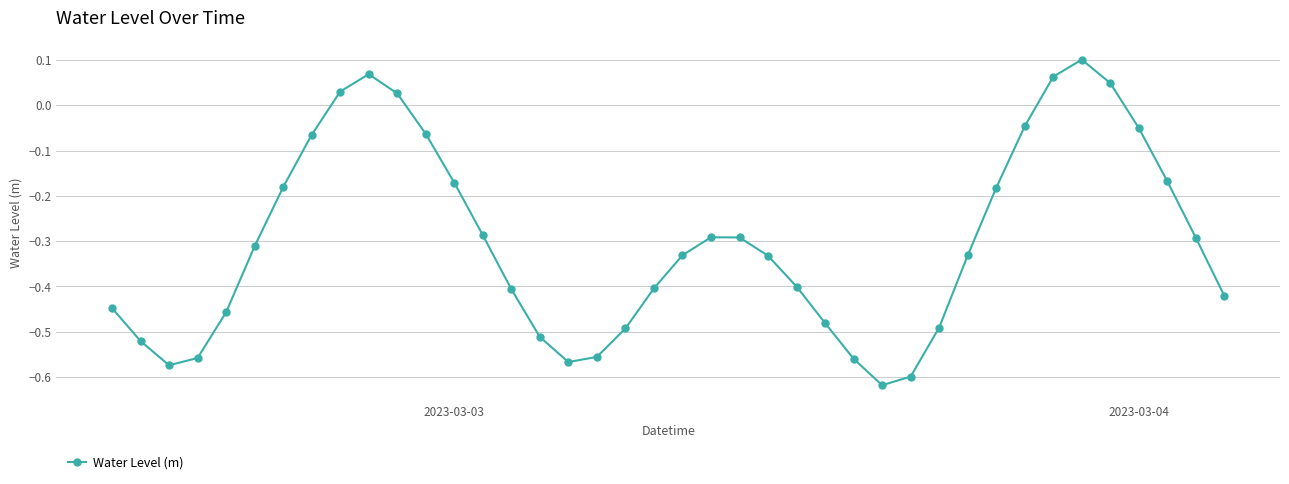

What is the difference between the maximum and minimum values?

0.7